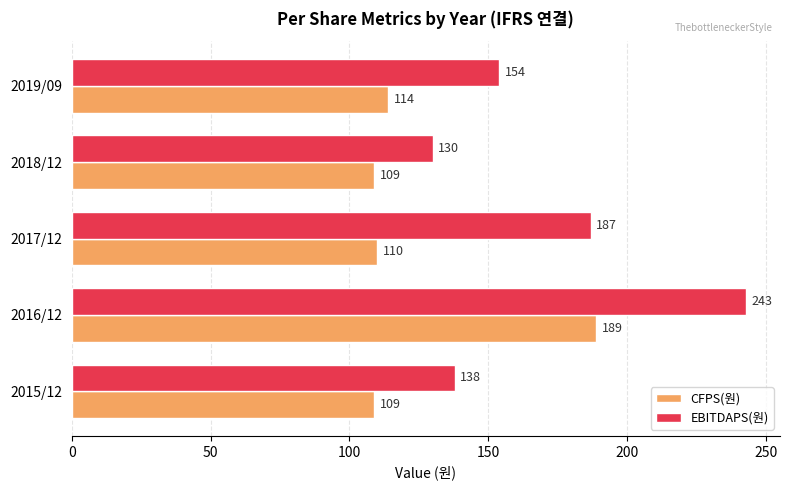

How many data points does each series have?

5